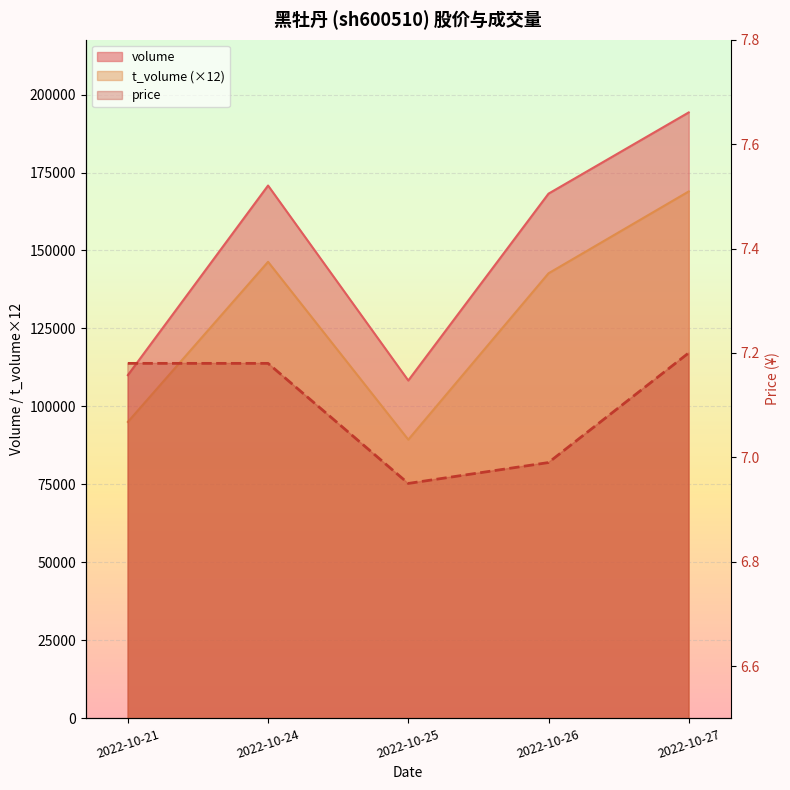

Reading right to left, extract all data points from this chart.

7.2	7.0	7.0	7.2	7.2